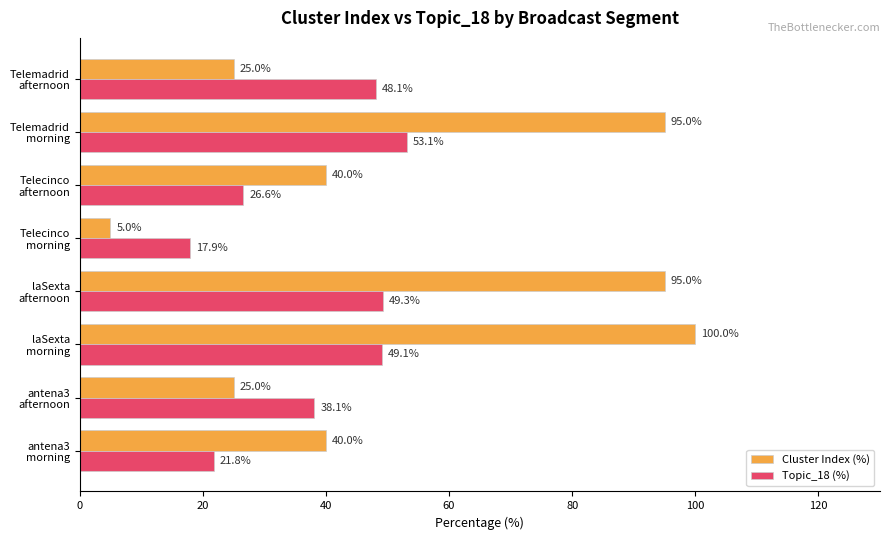

What is the average value of the Topic_18 (%) series?

38.0